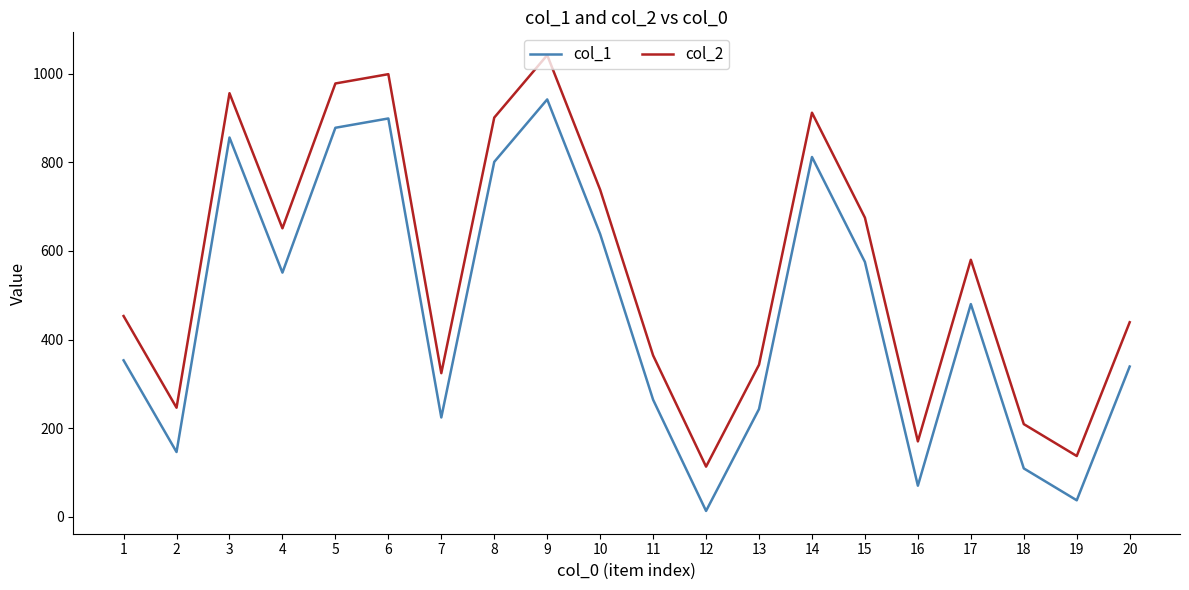

The col_1 series shows 427 at 5. True or false?

False